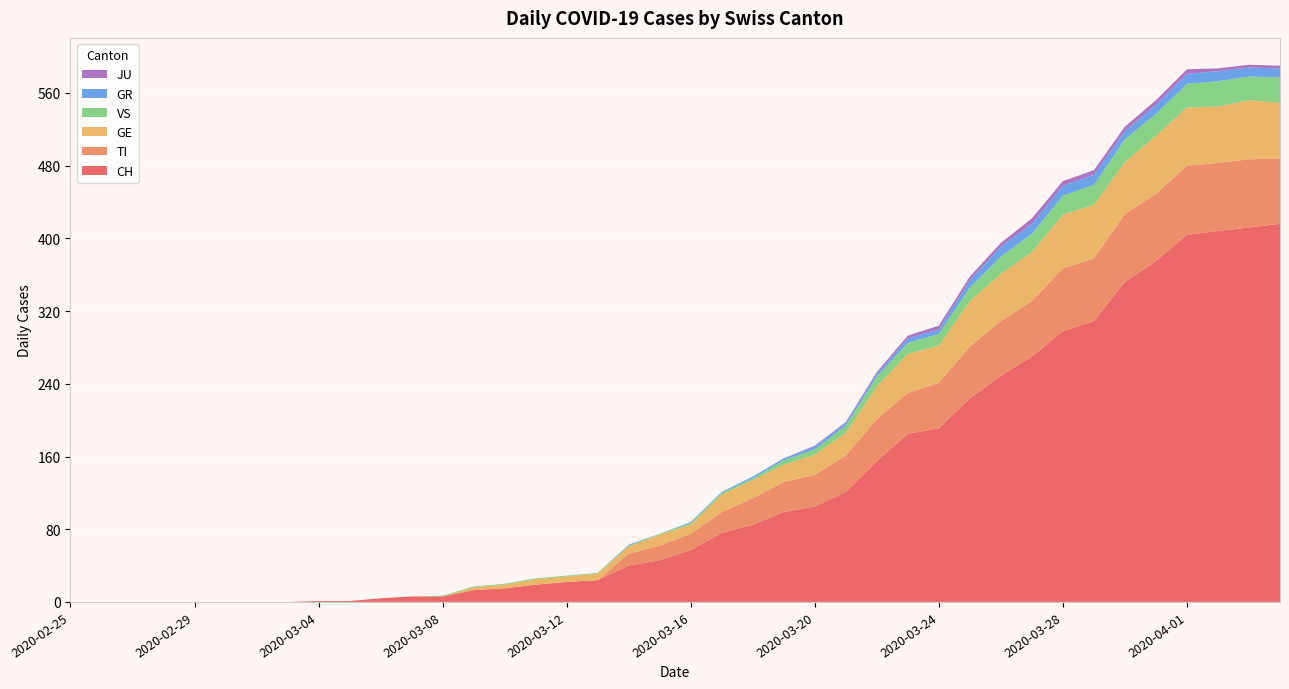

Reading right to left, transcribe all the data shown in this chart.

CH: 2020-04-04=416	2020-04-03=412	2020-04-02=408	2020-04-01=404	2020-03-31=375	2020-03-30=352	2020-03-29=309	2020-03-28=298	2020-03-27=270	2020-03-26=249	2020-03-25=224	2020-03-24=191	2020-03-23=185	2020-03-22=155	2020-03-21=121	2020-03-20=105	2020-03-19=99	2020-03-18=85	2020-03-17=76	2020-03-16=57	2020-03-15=46	2020-03-14=40	2020-03-13=24	2020-03-12=22	2020-03-11=19	2020-03-10=15	2020-03-09=13	2020-03-08=6	2020-03-07=6	2020-03-06=4	2020-03-05=1	2020-03-04=1	2020-03-03=0	2020-03-02=0	2020-03-01=0	2020-02-29=0	2020-02-28=0	2020-02-27=0	2020-02-26=0	2020-02-25=0
TI: 2020-04-04=72	2020-04-03=75	2020-04-02=75	2020-04-01=76	2020-03-31=74	2020-03-30=75	2020-03-29=69	2020-03-28=69	2020-03-27=61	2020-03-26=60	2020-03-25=57	2020-03-24=50	2020-03-23=45	2020-03-22=46	2020-03-21=40	2020-03-20=35	2020-03-19=33	2020-03-18=29	2020-03-17=23	2020-03-16=18	2020-03-15=16	2020-03-14=13	2020-03-13=0	2020-03-12=0	2020-03-11=0	2020-03-10=0	2020-03-09=0	2020-03-08=0	2020-03-07=0	2020-03-06=0	2020-03-05=0	2020-03-04=0	2020-03-03=0	2020-03-02=0	2020-03-01=0	2020-02-29=0	2020-02-28=0	2020-02-27=0	2020-02-26=0	2020-02-25=0
GE: 2020-04-04=61	2020-04-03=65	2020-04-02=62	2020-04-01=64	2020-03-31=64	2020-03-30=57	2020-03-29=59	2020-03-28=59	2020-03-27=54	2020-03-26=52	2020-03-25=50	2020-03-24=41	2020-03-23=43	2020-03-22=36	2020-03-21=25	2020-03-20=22	2020-03-19=19	2020-03-18=20	2020-03-17=19	2020-03-16=10	2020-03-15=12	2020-03-14=8	2020-03-13=7	2020-03-12=6	2020-03-11=6	2020-03-10=4	2020-03-09=3	2020-03-08=0	2020-03-07=0	2020-03-06=0	2020-03-05=0	2020-03-04=0	2020-03-03=0	2020-03-02=0	2020-03-01=0	2020-02-29=0	2020-02-28=0	2020-02-27=0	2020-02-26=0	2020-02-25=0
VS: 2020-04-04=28	2020-04-03=26	2020-04-02=28	2020-04-01=26	2020-03-31=24	2020-03-30=25	2020-03-29=22	2020-03-28=21	2020-03-27=20	2020-03-26=19	2020-03-25=15	2020-03-24=13	2020-03-23=12	2020-03-22=11	2020-03-21=8	2020-03-20=6	2020-03-19=5	2020-03-18=2	2020-03-17=2	2020-03-16=2	2020-03-15=1	2020-03-14=1	2020-03-13=1	2020-03-12=1	2020-03-11=1	2020-03-10=1	2020-03-09=1	2020-03-08=1	2020-03-07=0	2020-03-06=0	2020-03-05=0	2020-03-04=0	2020-03-03=0	2020-03-02=0	2020-03-01=0	2020-02-29=0	2020-02-28=0	2020-02-27=0	2020-02-26=0	2020-02-25=0
GR: 2020-04-04=10	2020-04-03=10	2020-04-02=11	2020-04-01=11	2020-03-31=10	2020-03-30=9	2020-03-29=11	2020-03-28=11	2020-03-27=11	2020-03-26=11	2020-03-25=8	2020-03-24=5	2020-03-23=5	2020-03-22=3	2020-03-21=3	2020-03-20=3	2020-03-19=2	2020-03-18=2	2020-03-17=1	2020-03-16=1	2020-03-15=0	2020-03-14=1	2020-03-13=0	2020-03-12=0	2020-03-11=0	2020-03-10=0	2020-03-09=0	2020-03-08=0	2020-03-07=0	2020-03-06=0	2020-03-05=0	2020-03-04=0	2020-03-03=0	2020-03-02=0	2020-03-01=0	2020-02-29=0	2020-02-28=0	2020-02-27=0	2020-02-26=0	2020-02-25=0
JU: 2020-04-04=3	2020-04-03=3	2020-04-02=3	2020-04-01=5	2020-03-31=5	2020-03-30=5	2020-03-29=5	2020-03-28=5	2020-03-27=6	2020-03-26=4	2020-03-25=4	2020-03-24=4	2020-03-23=3	2020-03-22=2	2020-03-21=1	2020-03-20=1	2020-03-19=0	2020-03-18=0	2020-03-17=0	2020-03-16=0	2020-03-15=0	2020-03-14=0	2020-03-13=0	2020-03-12=0	2020-03-11=0	2020-03-10=0	2020-03-09=0	2020-03-08=0	2020-03-07=0	2020-03-06=0	2020-03-05=0	2020-03-04=0	2020-03-03=0	2020-03-02=0	2020-03-01=0	2020-02-29=0	2020-02-28=0	2020-02-27=0	2020-02-26=0	2020-02-25=0